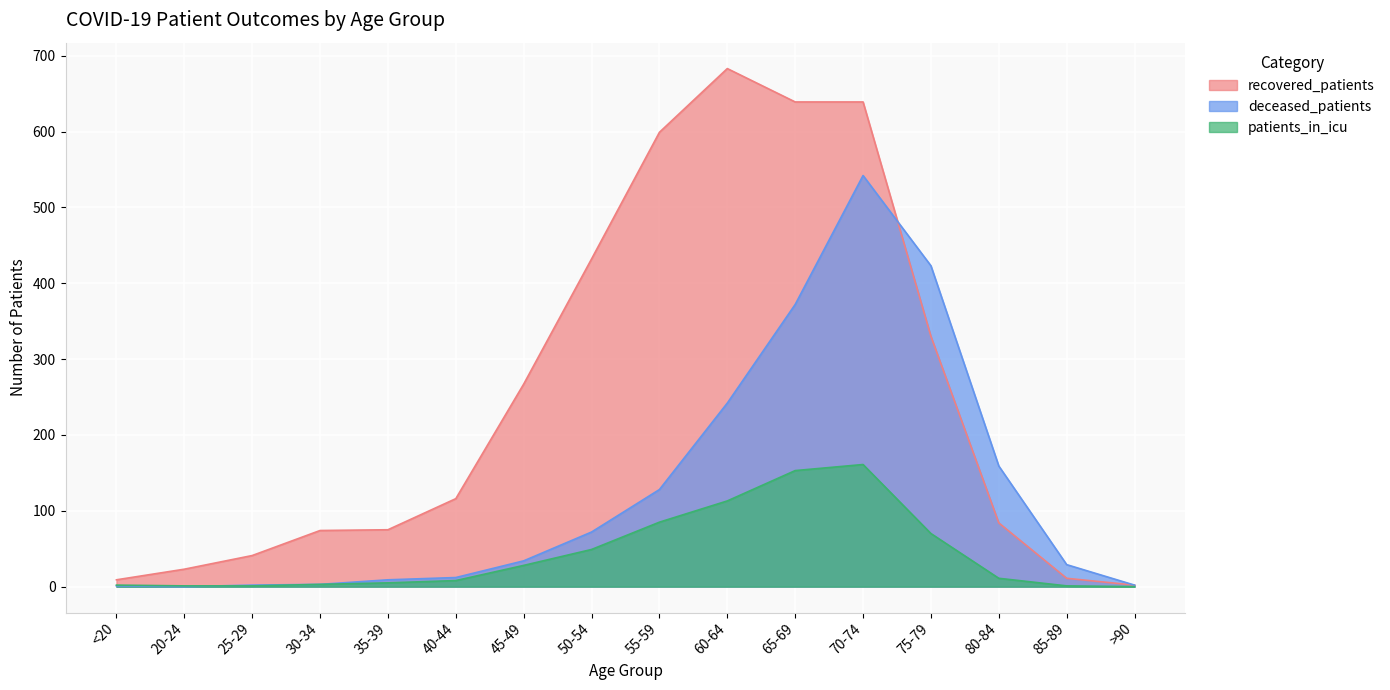

How many values in the deceased_patients series exceed 34?

7